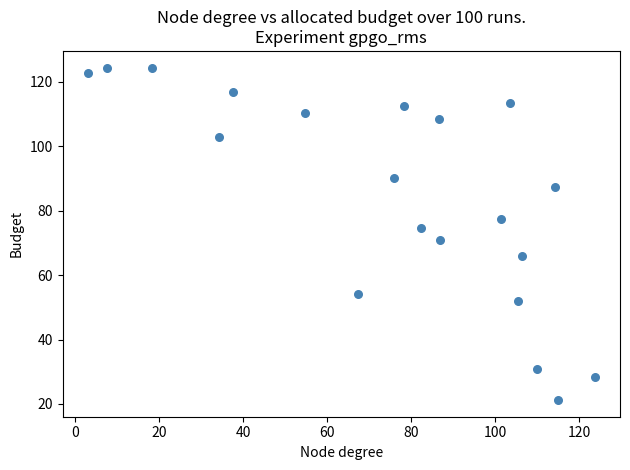

What is the range of X values (max minus min)?

120.7